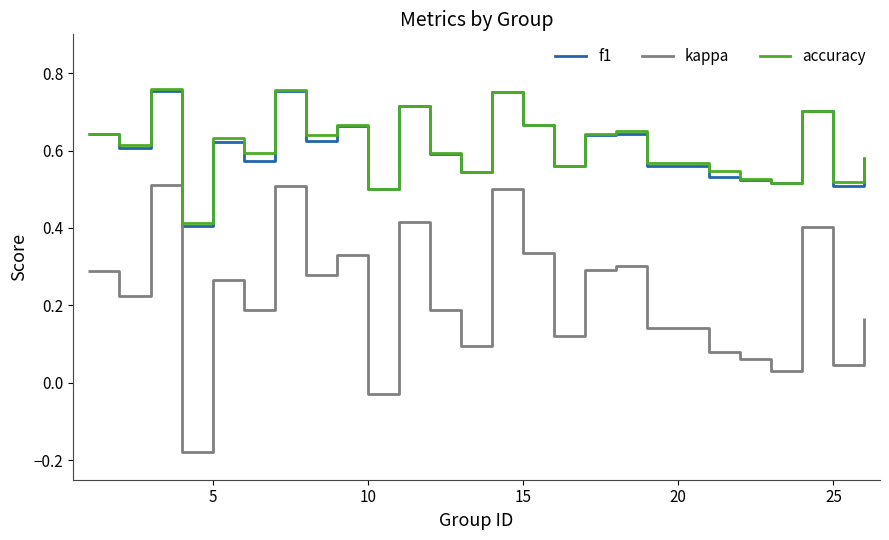

True or false: f1 and kappa cross at least once.

False